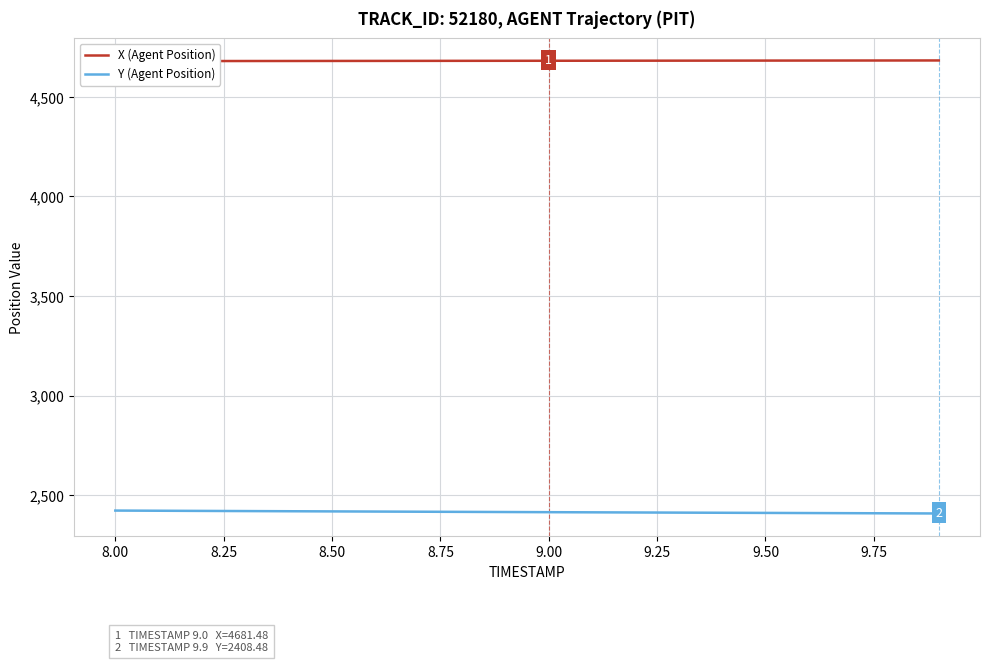

The value of Y (Agent Position) at 9.50 is 4113.1. True or false?

False